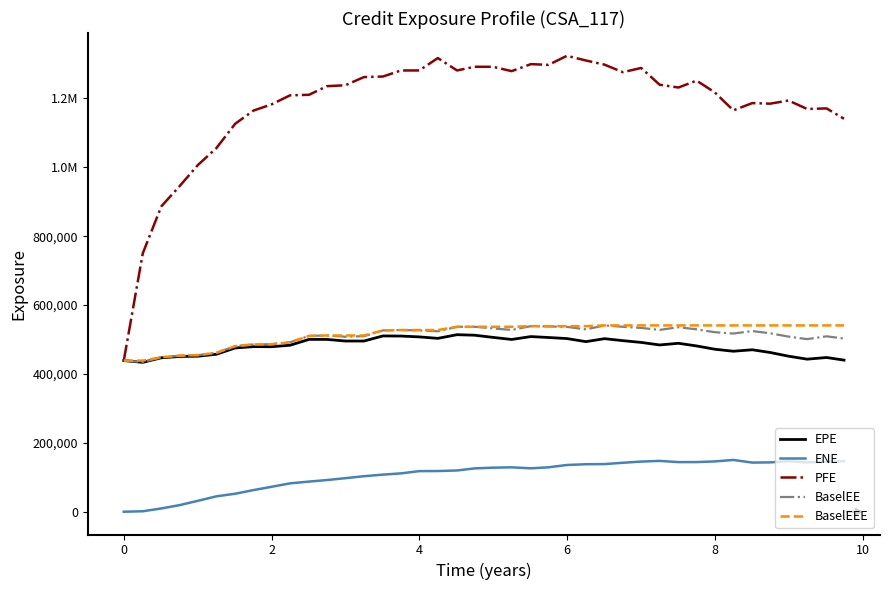

What are all the series names shown in the legend?

EPE, ENE, PFE, BaselEE, BaselEEE